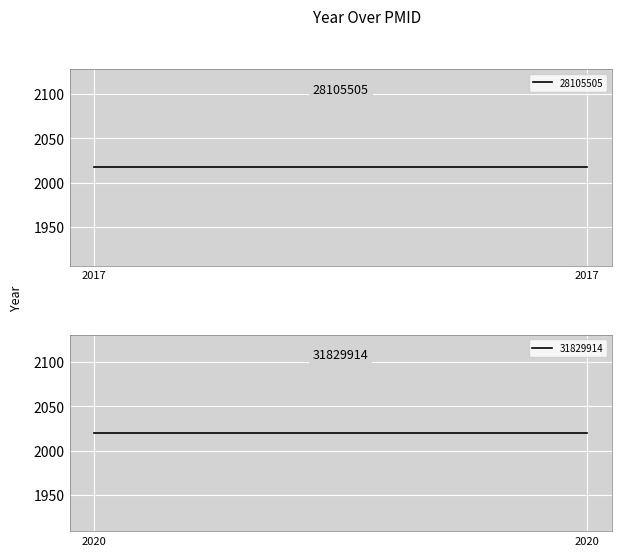

What is the value of the 28105505 point at the 2nd from the left?

2017